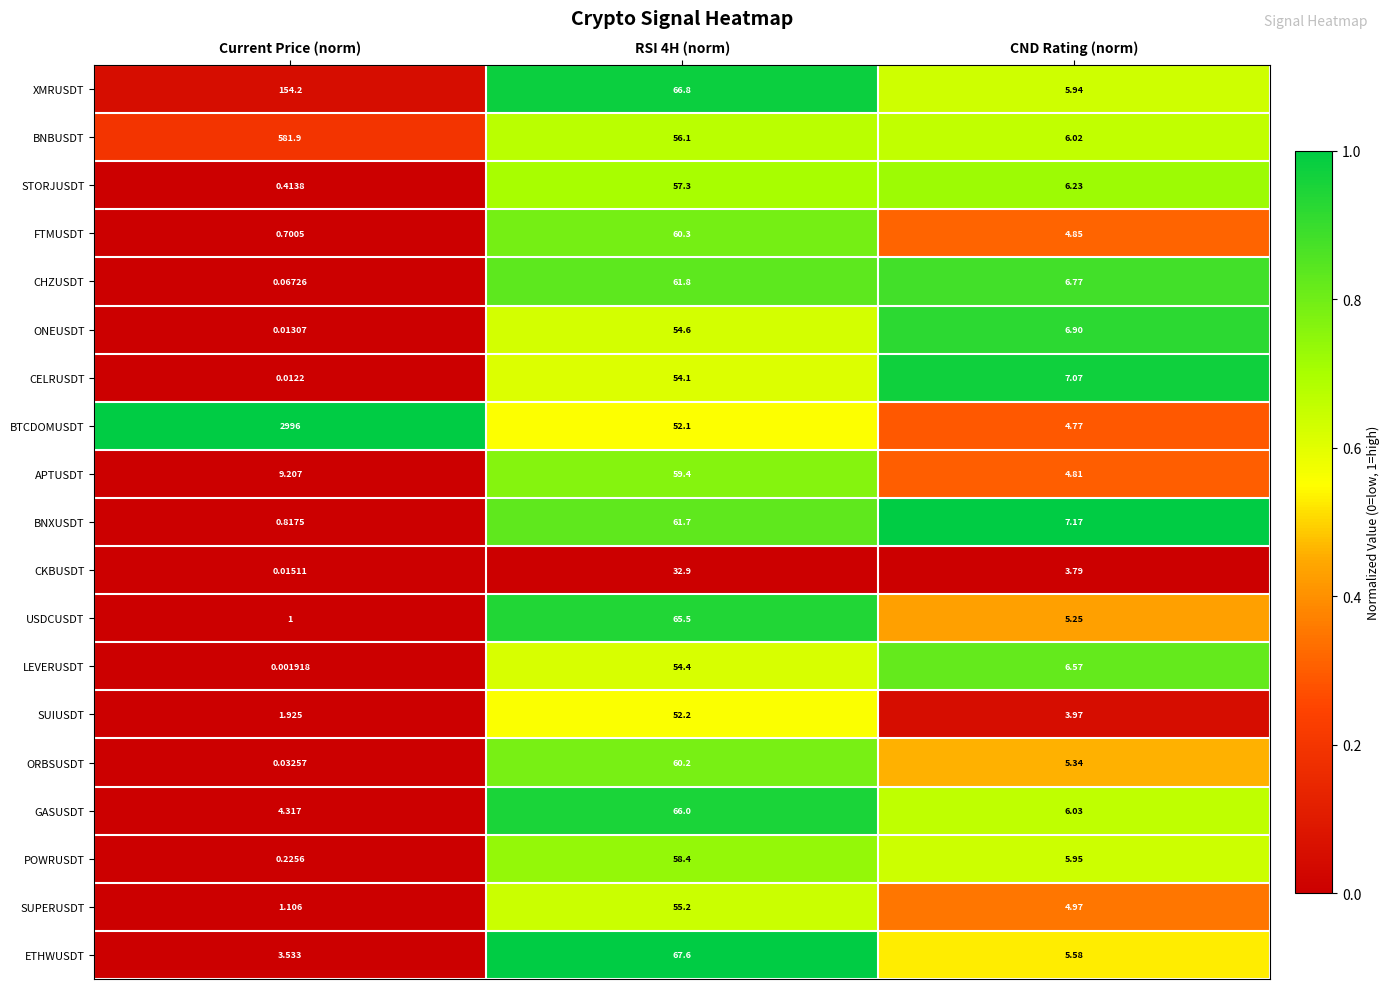

At which category is the sum across all series the highest?

Current Price (norm)